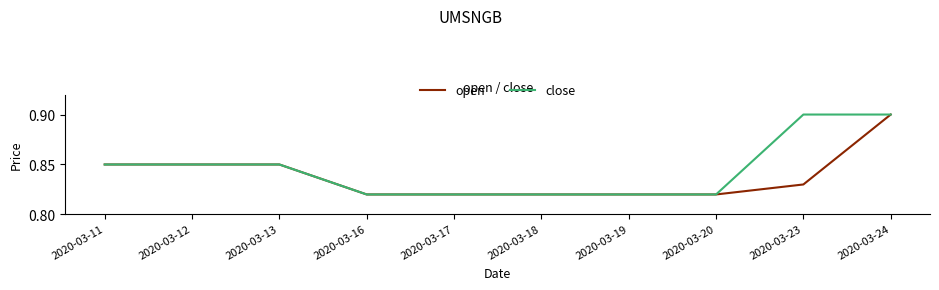

What is the greatest value displayed?

0.9